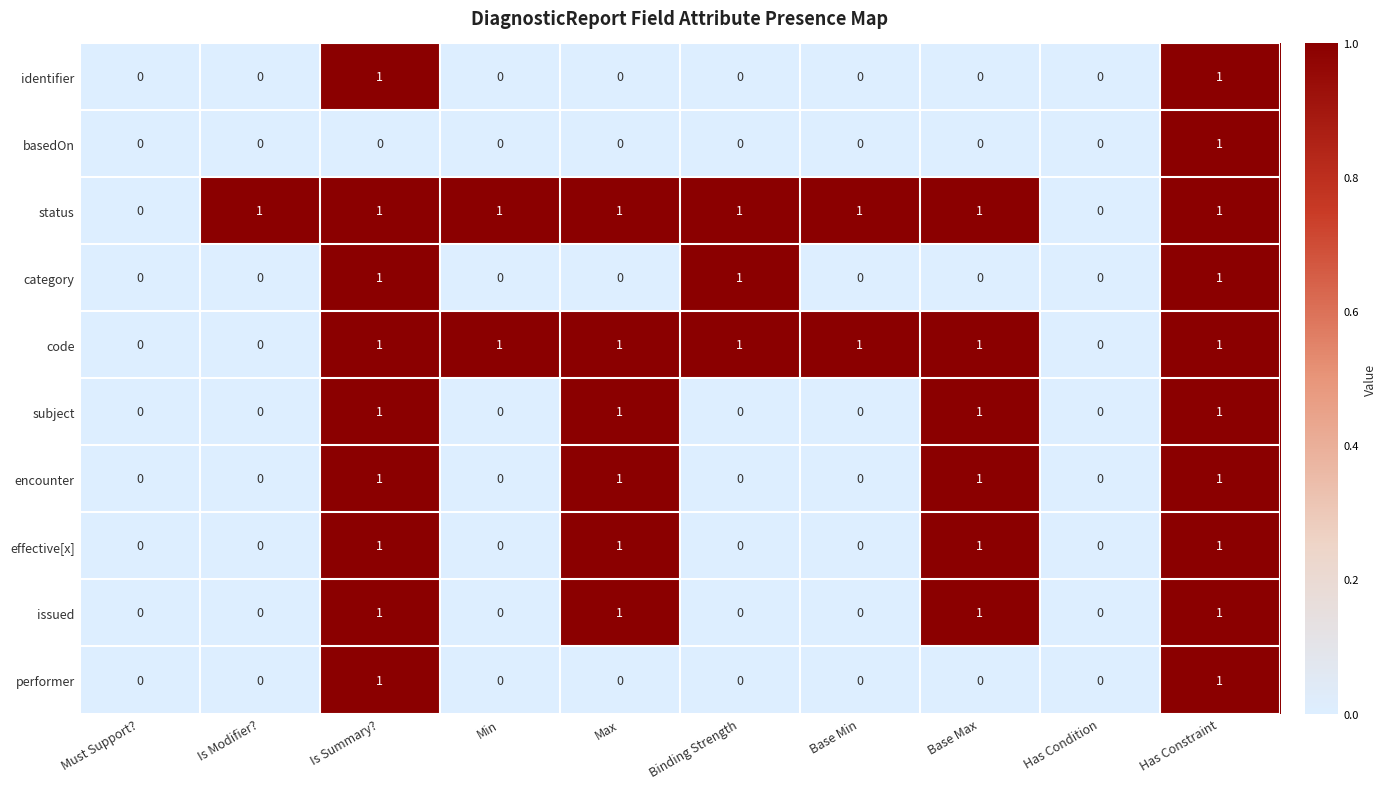

What is the total value across all series at Max?

6